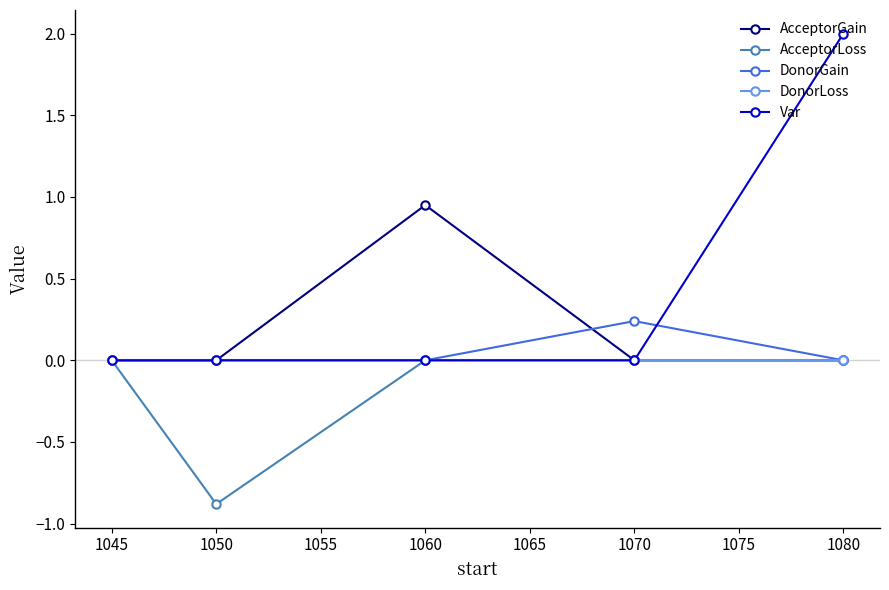

Read the AcceptorLoss value at 1050.

-0.9